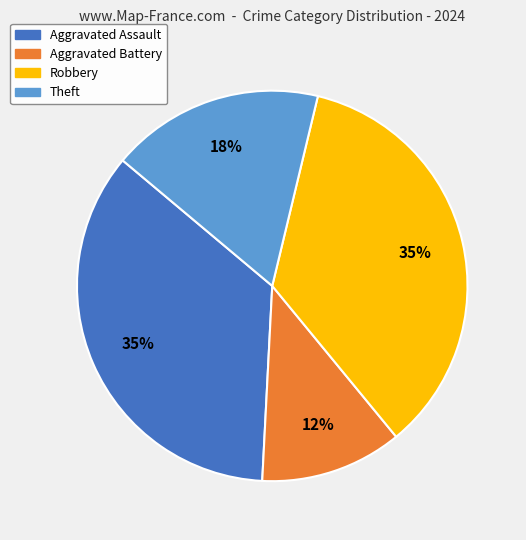

To the nearest percent, what percentage of the pie is Theft?

18%